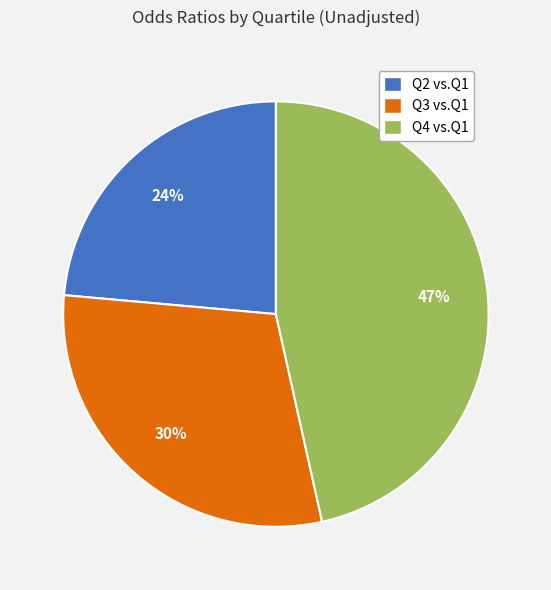

Is there a majority slice in this chart?

No